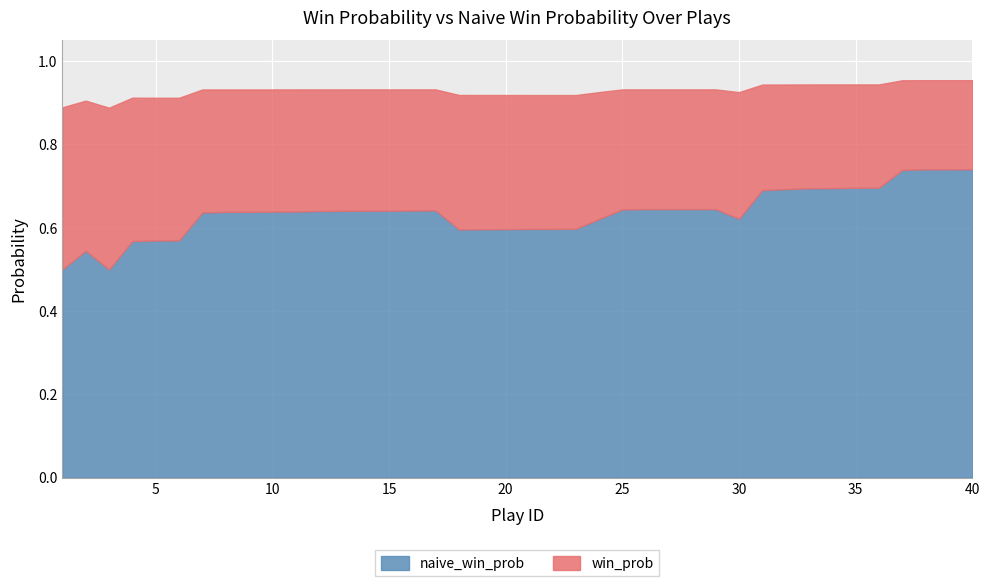

What is the sum of all naive_win_prob values?

25.5